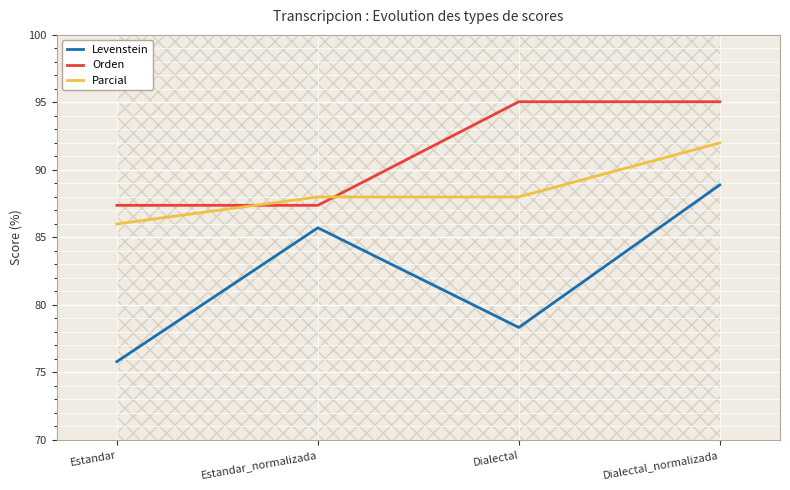

Which series changed the most between Estandar and Dialectal?

Orden